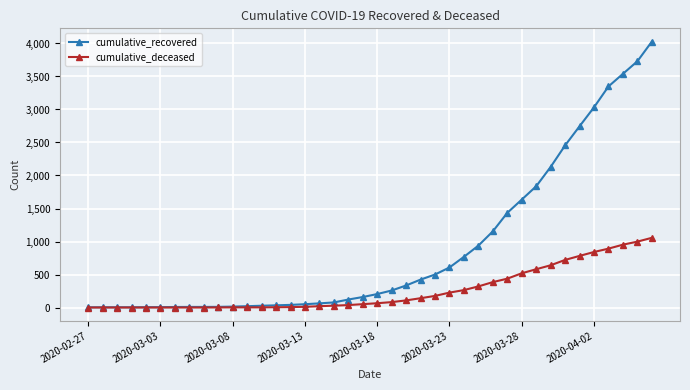

How many data points in cumulative_deceased are less than 65?

20